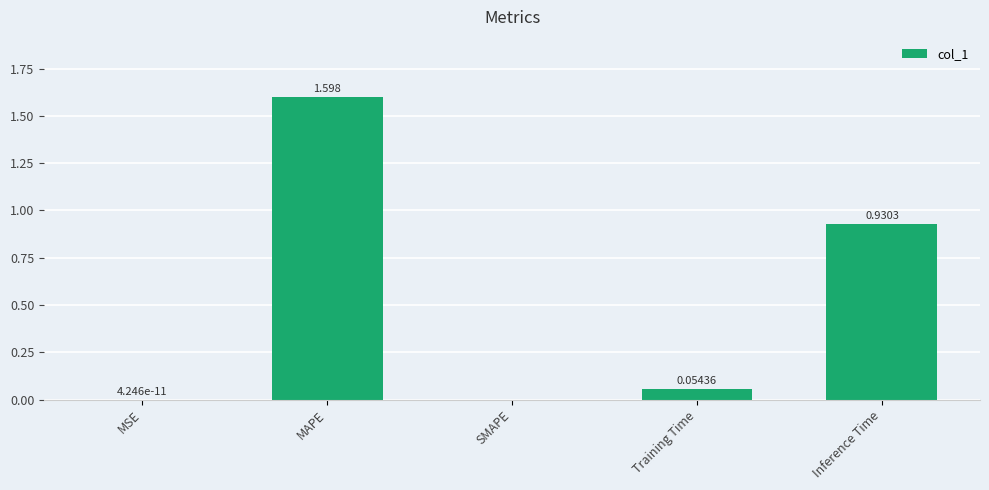

Which category has the highest value across all series?

MAPE